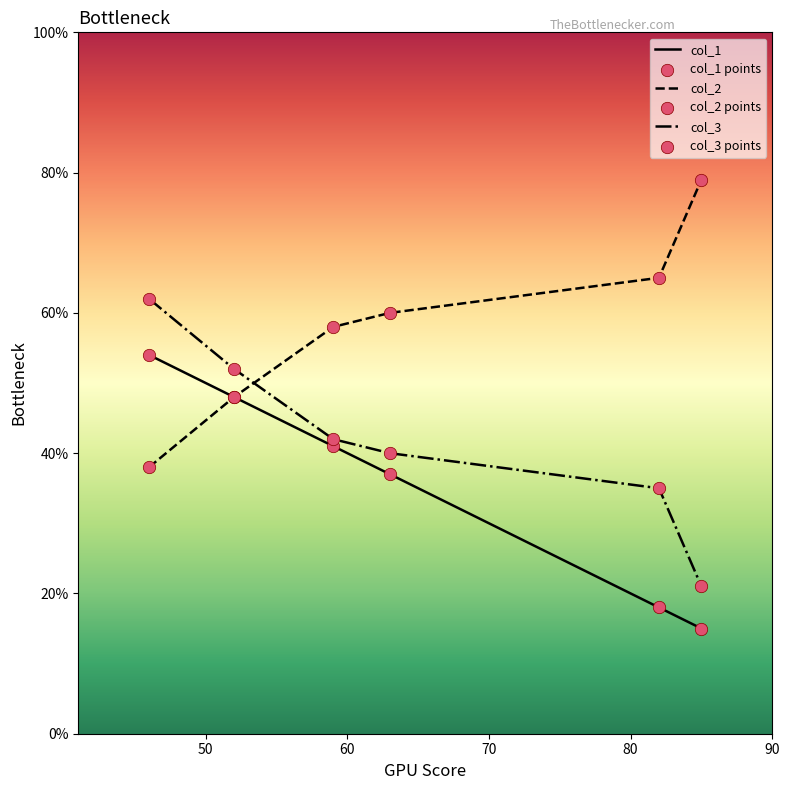

At which category is the sum across all series the highest?

46